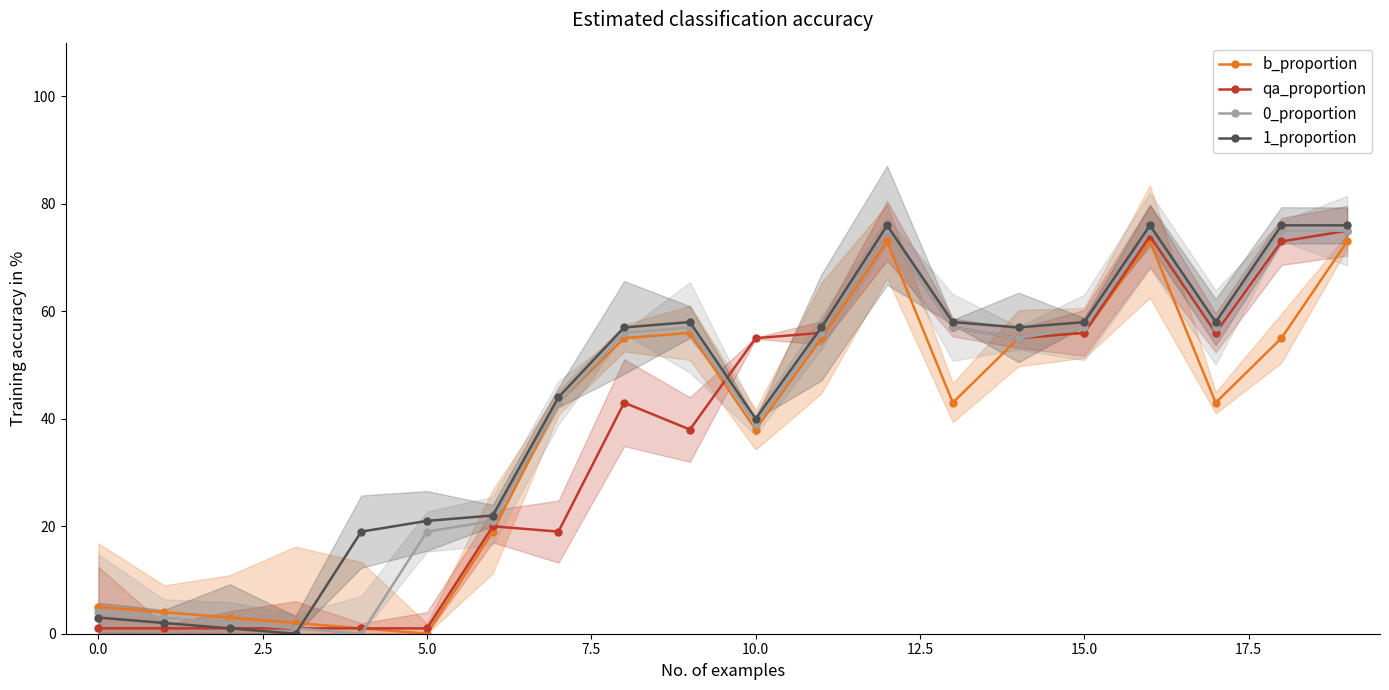

How many interior local peaks does the b_proportion series have?

3